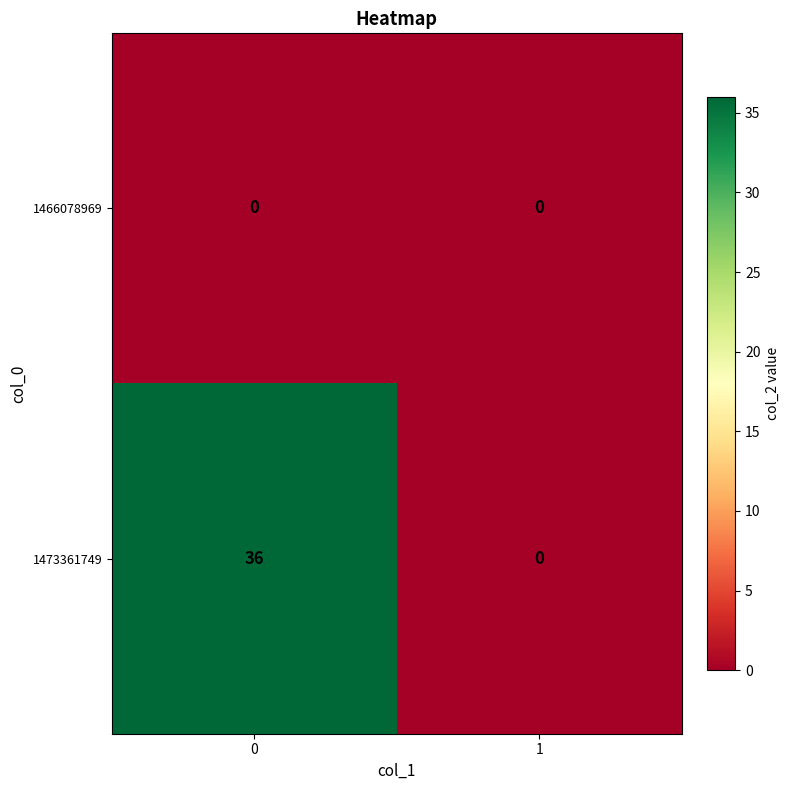

True or false: 1466078969 has a value of 0 at 0.

True